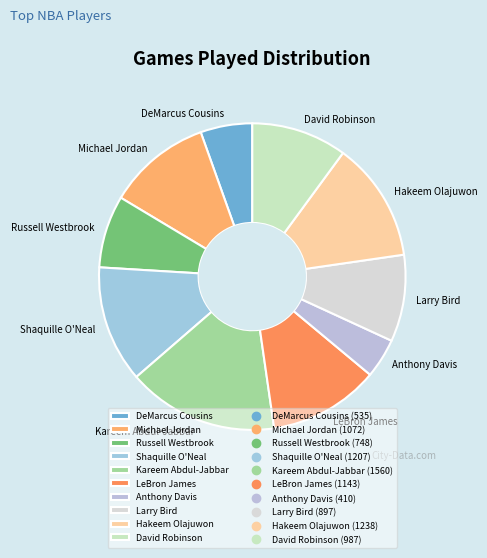

True or false: Russell Westbrook accounts for 8% of the total.

True